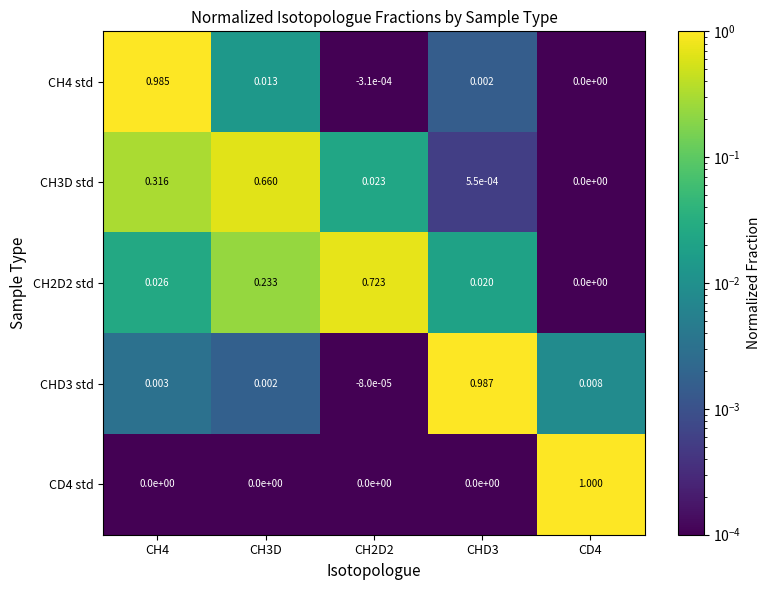

Is the value of CH3D std at CHD3 greater than the value of CH2D2 std at CD4?

Yes